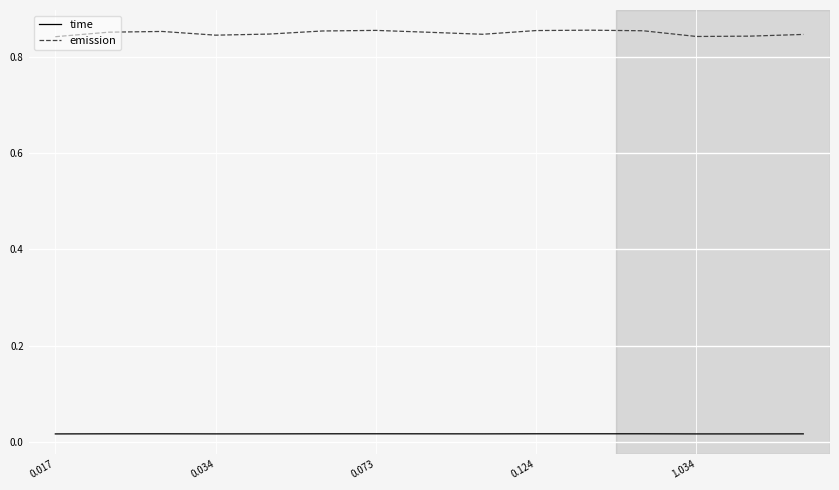

True or false: emission and time cross at least once.

False